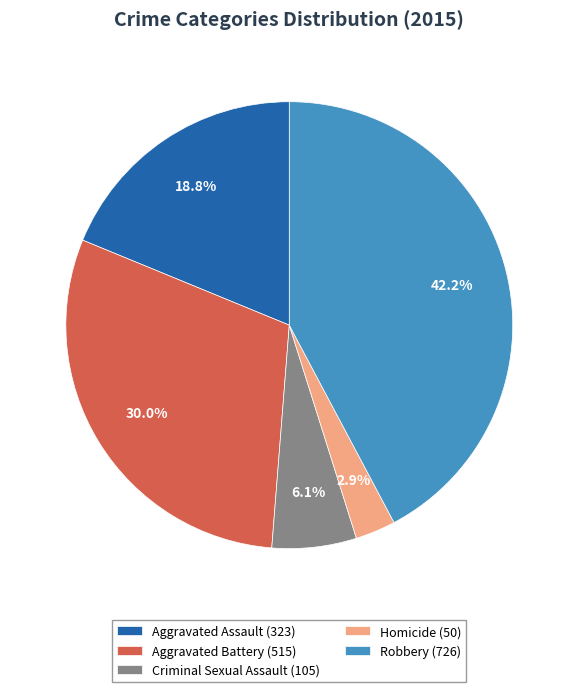

The Criminal Sexual Assault slice represents 6% of the pie. True or false?

True